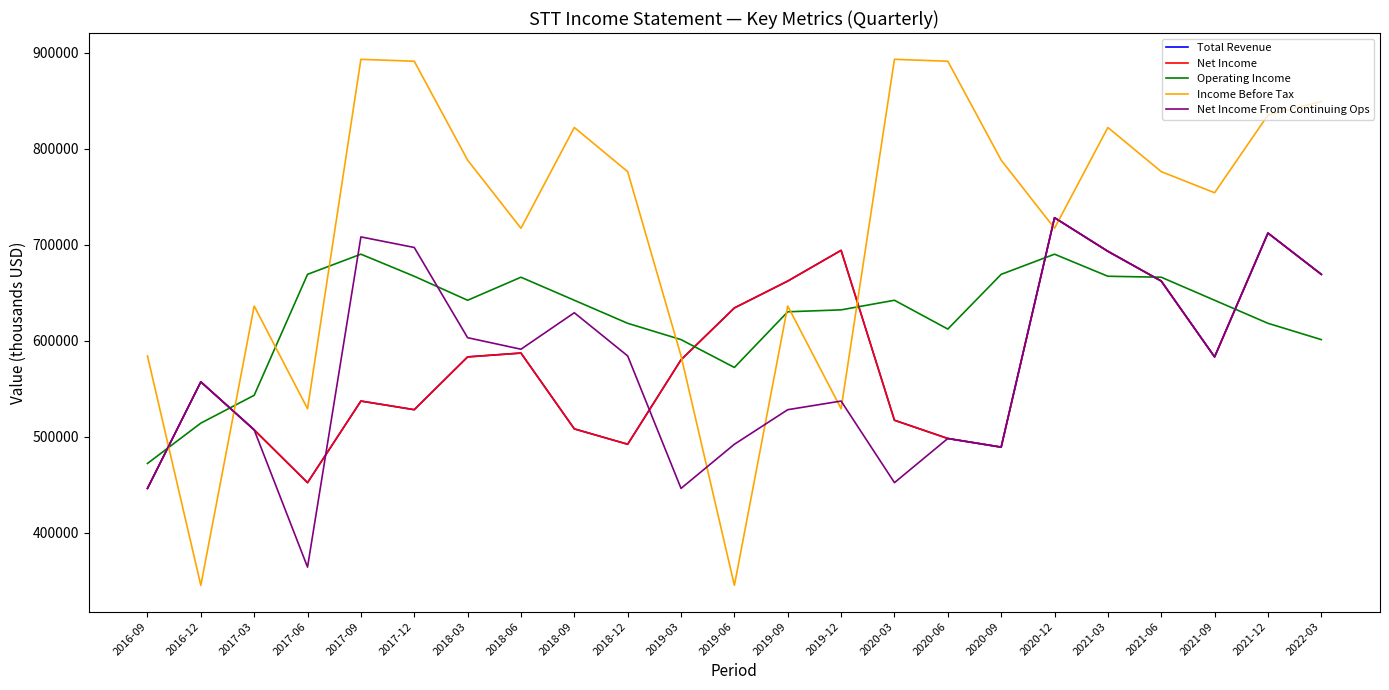

How many interior local valleys does the Income Before Tax series have?

7